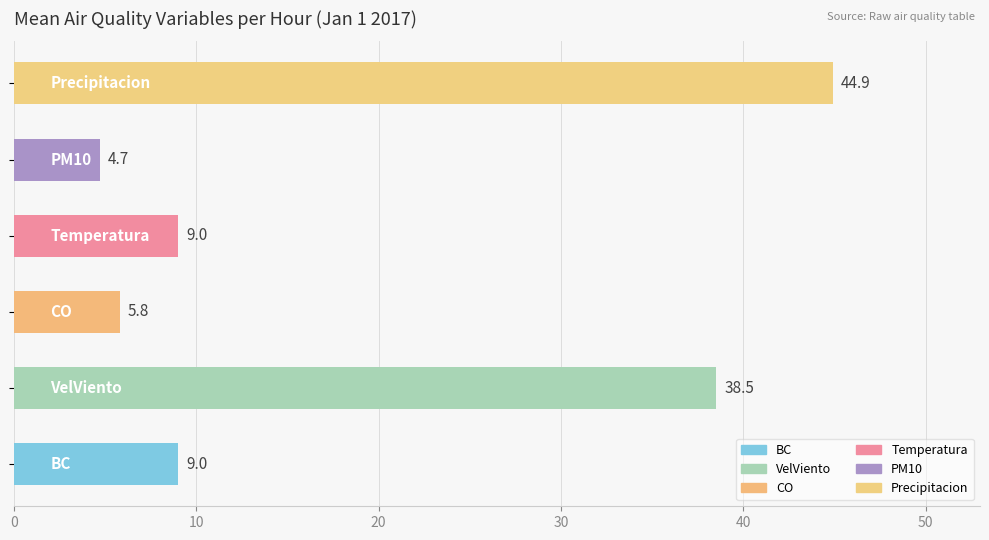

How many distinct data groups are displayed?

1